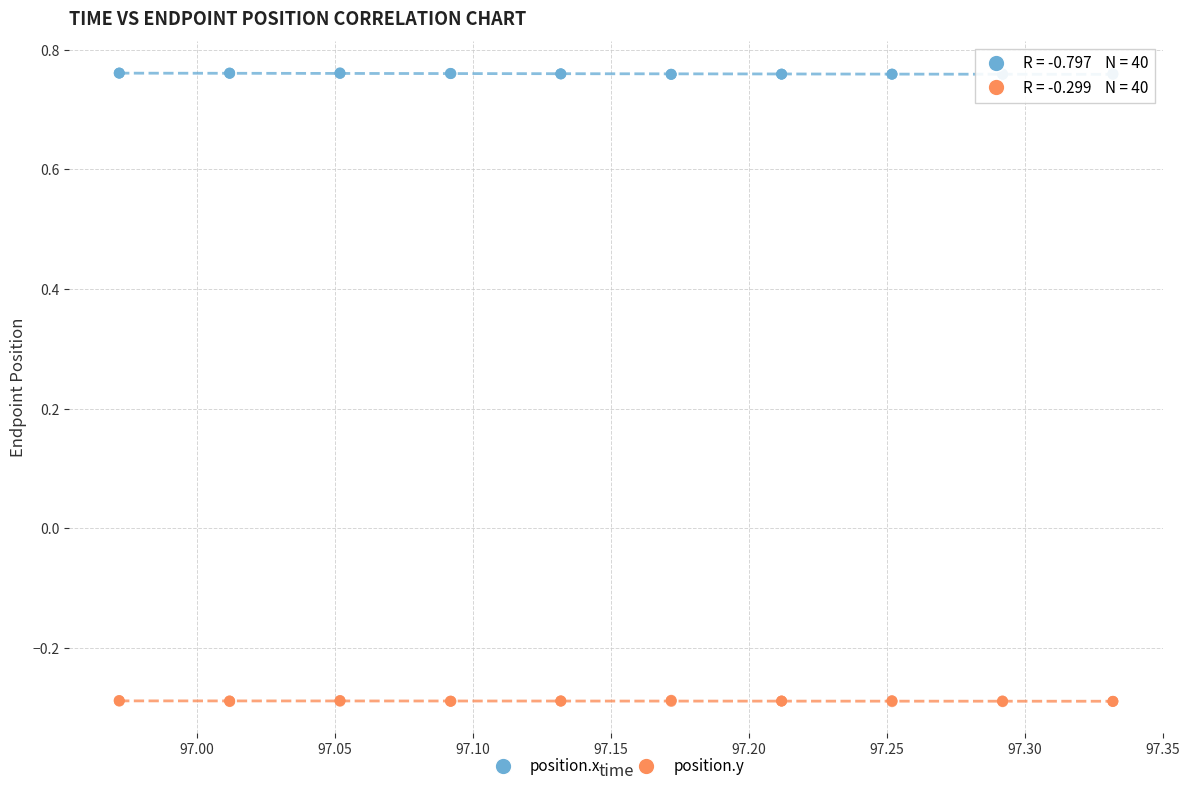

What are all the series names shown in the legend?

position.x, position.y